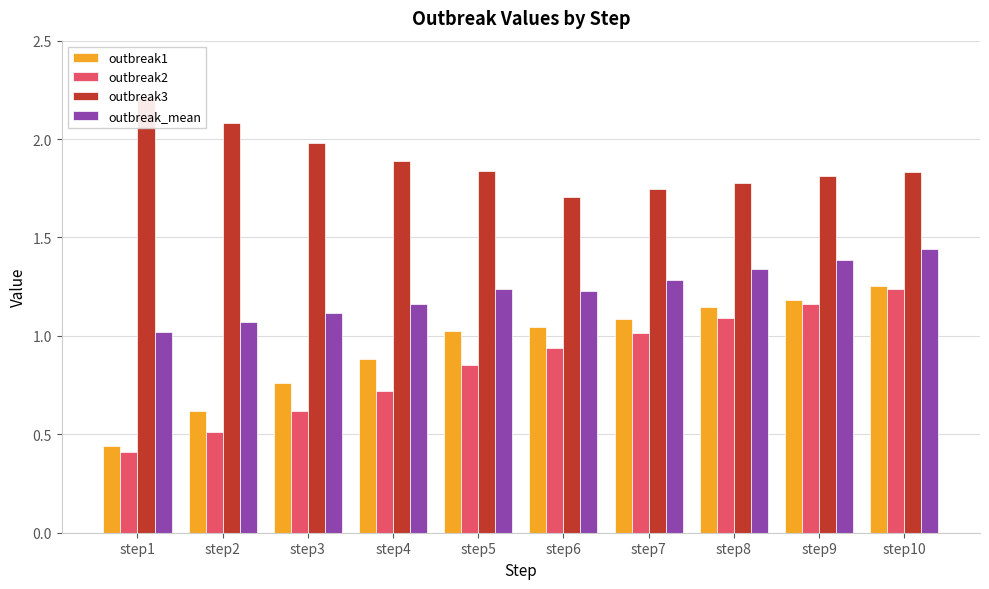

List the series in order of their peak value, highest first.

outbreak3, outbreak_mean, outbreak1, outbreak2